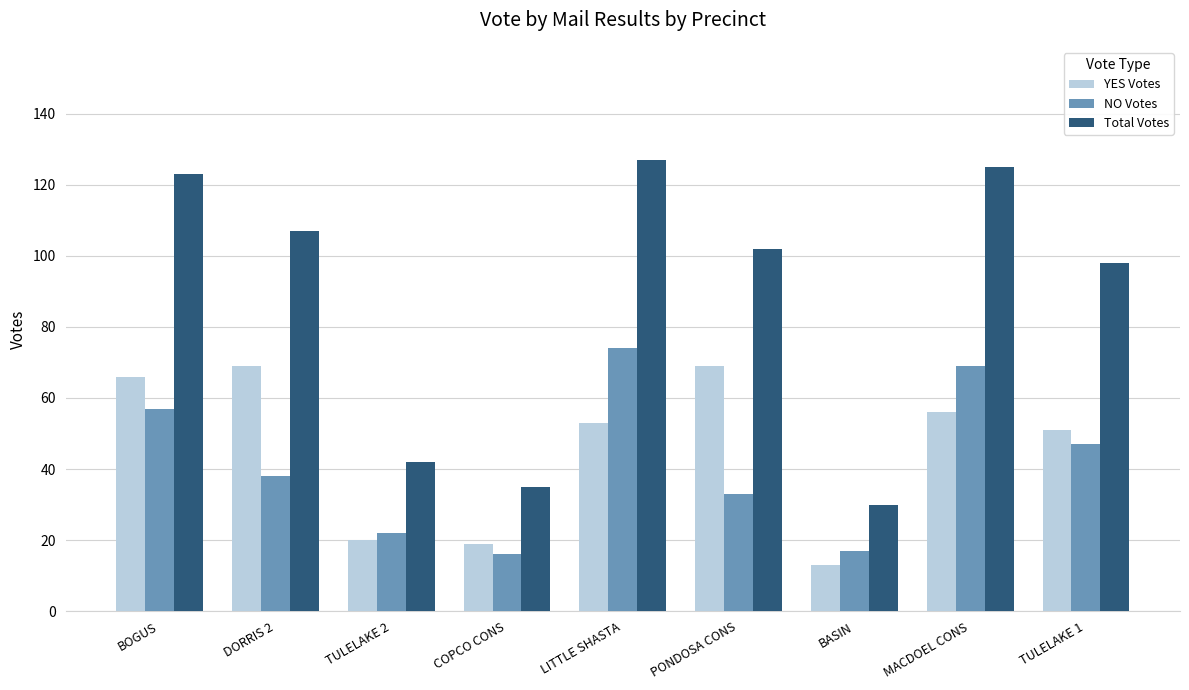

The value of Total Votes at LITTLE SHASTA is 127. True or false?

True